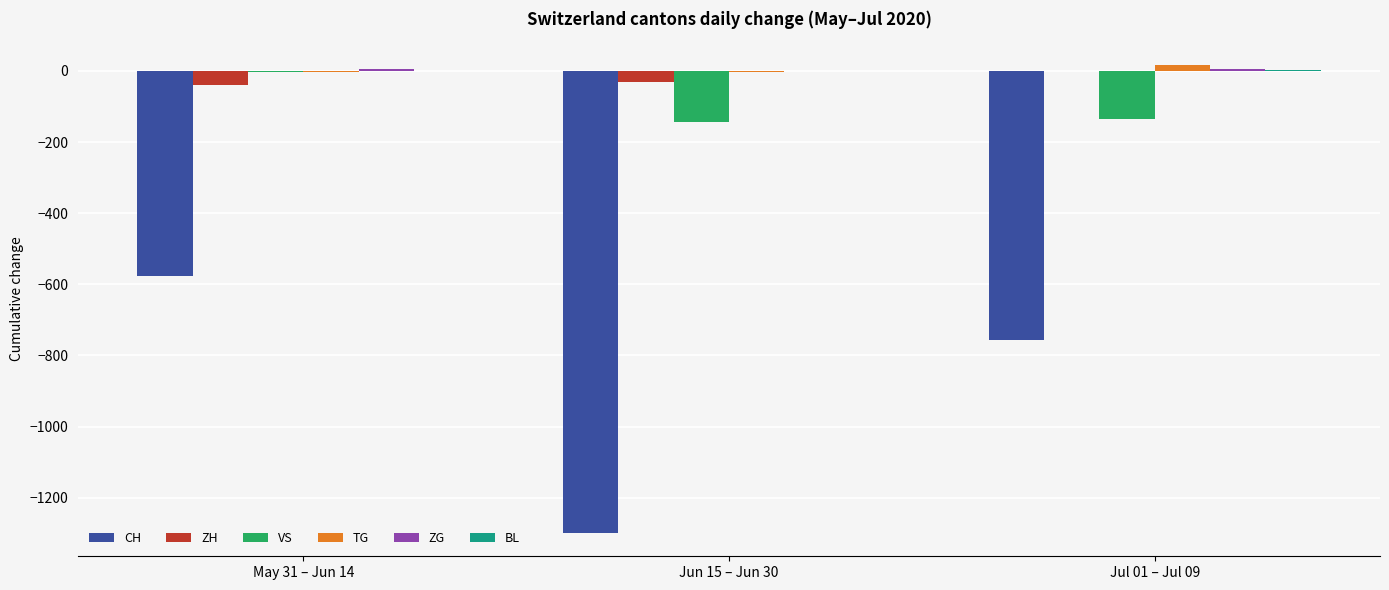

How many data points in TG are above -2?

1